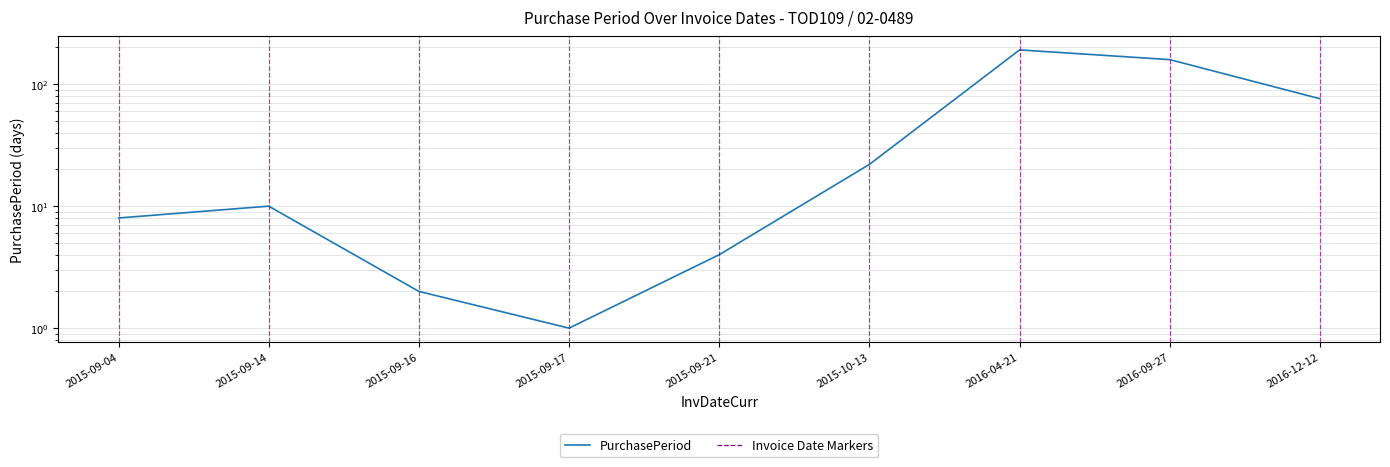

The value at 2015-09-17 is 1. True or false?

True